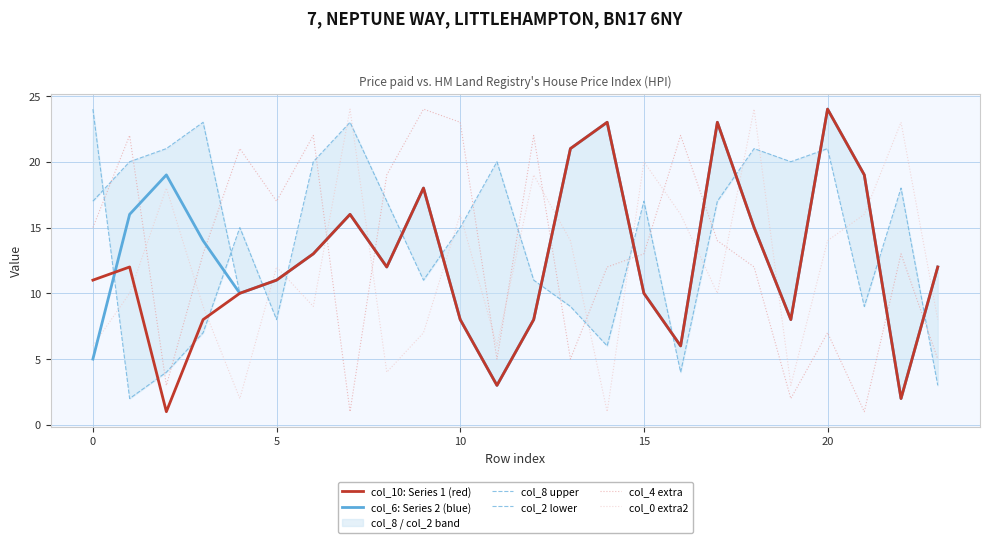

True or false: col_0 extra2 and col_4 extra intersect in this chart.

True